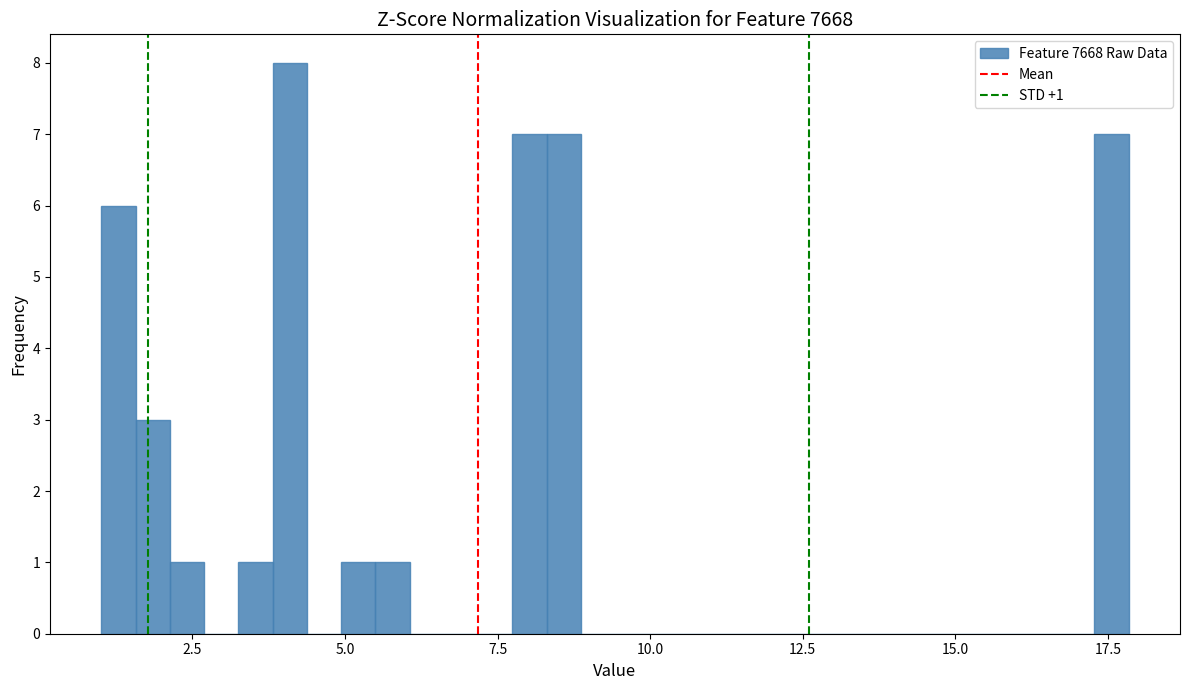

Around what value on the x-axis is the tallest bar? Give the approximate position of its centre, as read against the axis.

4.0